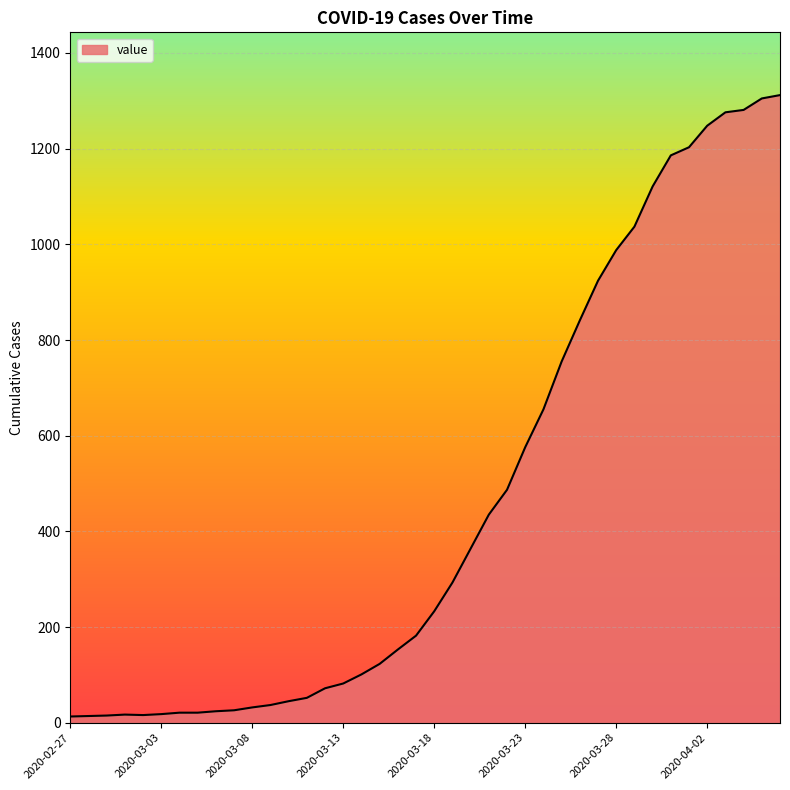

What is the maximum value shown in the chart?

1312